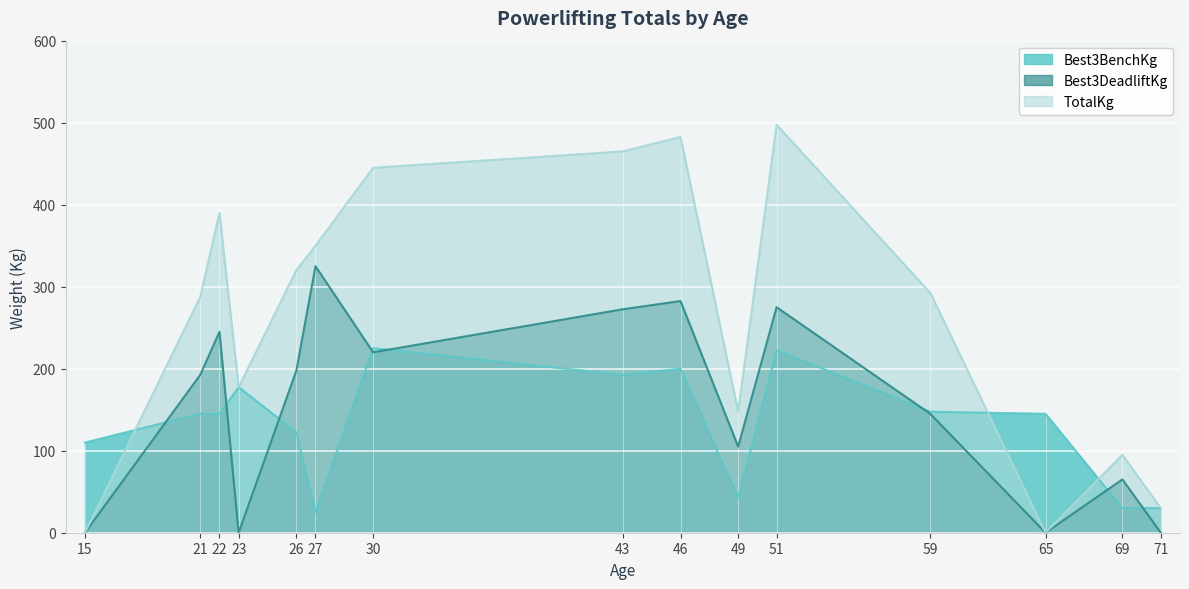

What is the sum of all Best3DeadliftKg values?

2325.0